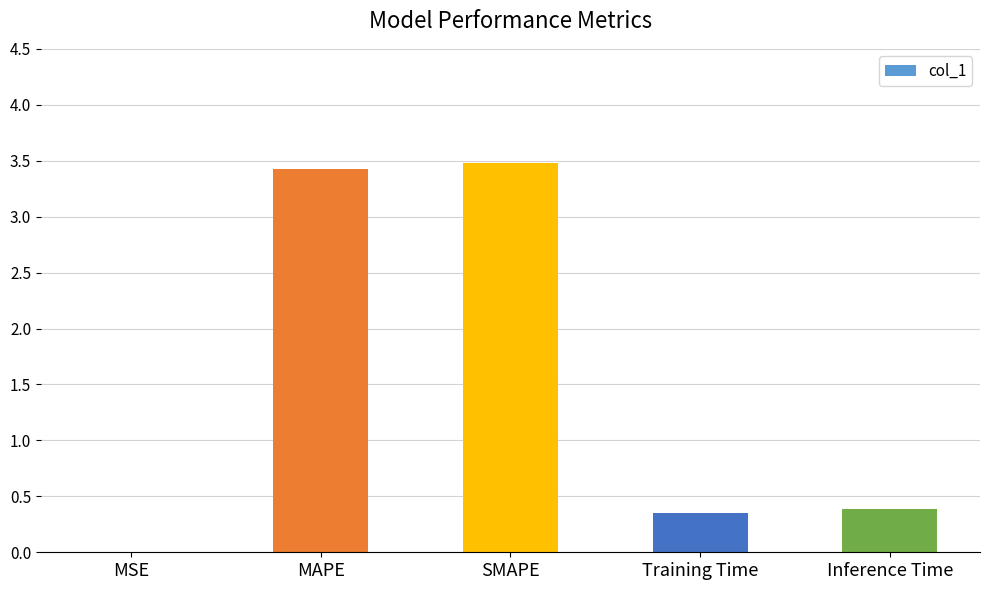

What is the greatest value displayed?

3.5